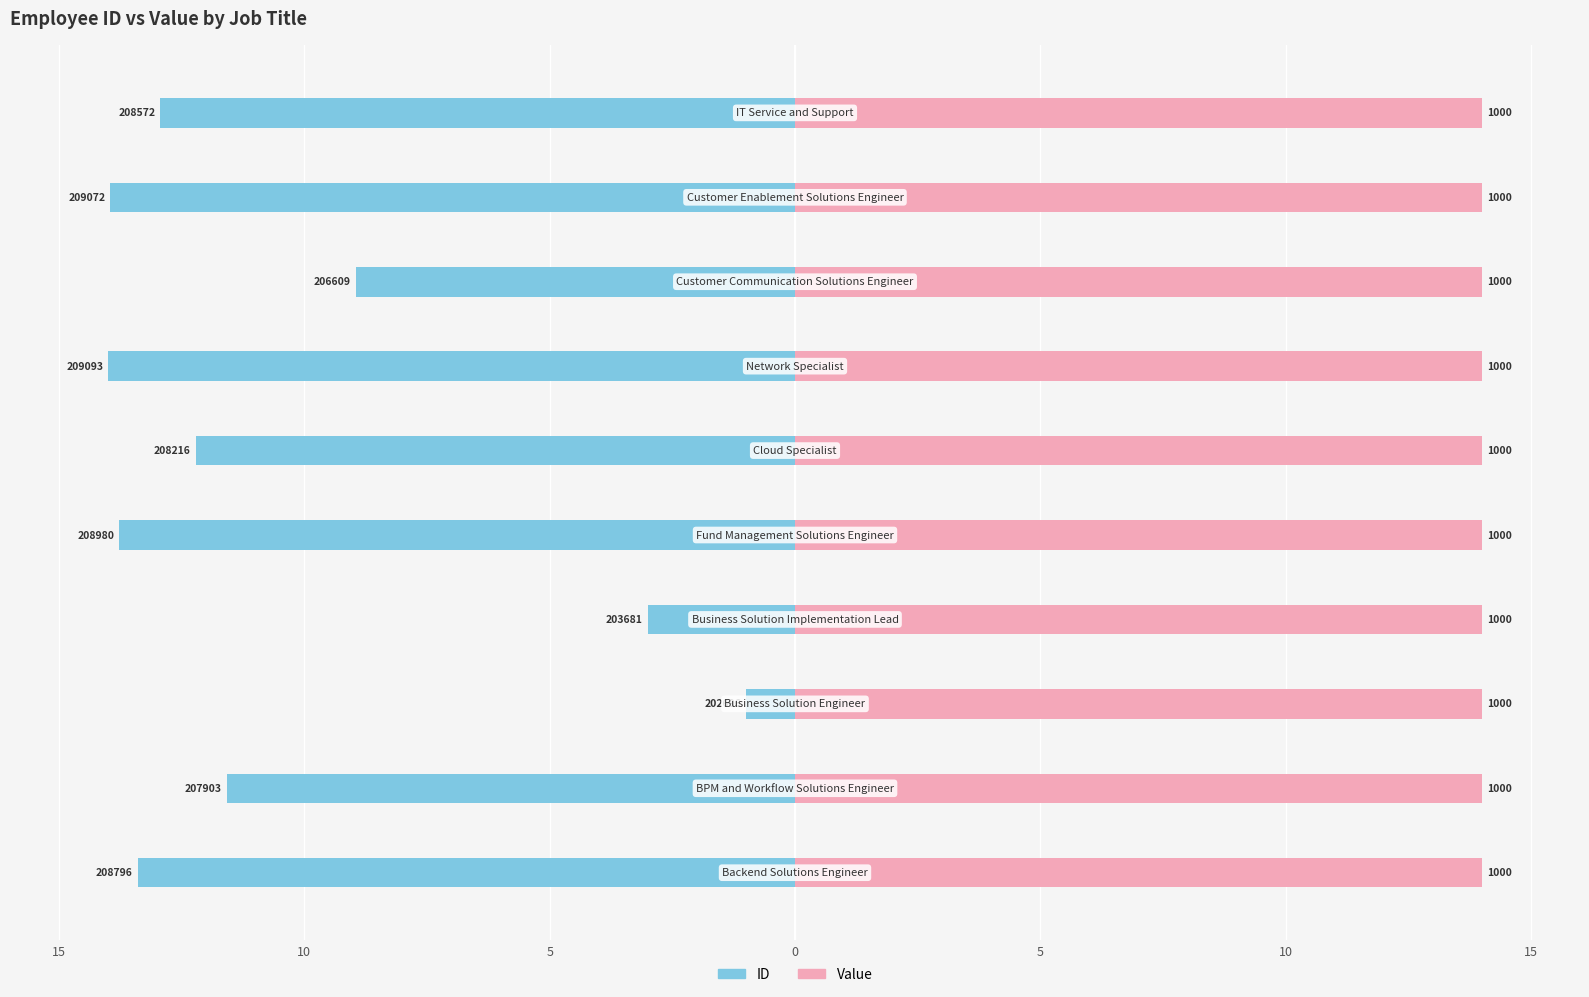

What are all the series names shown in the legend?

ID, Value